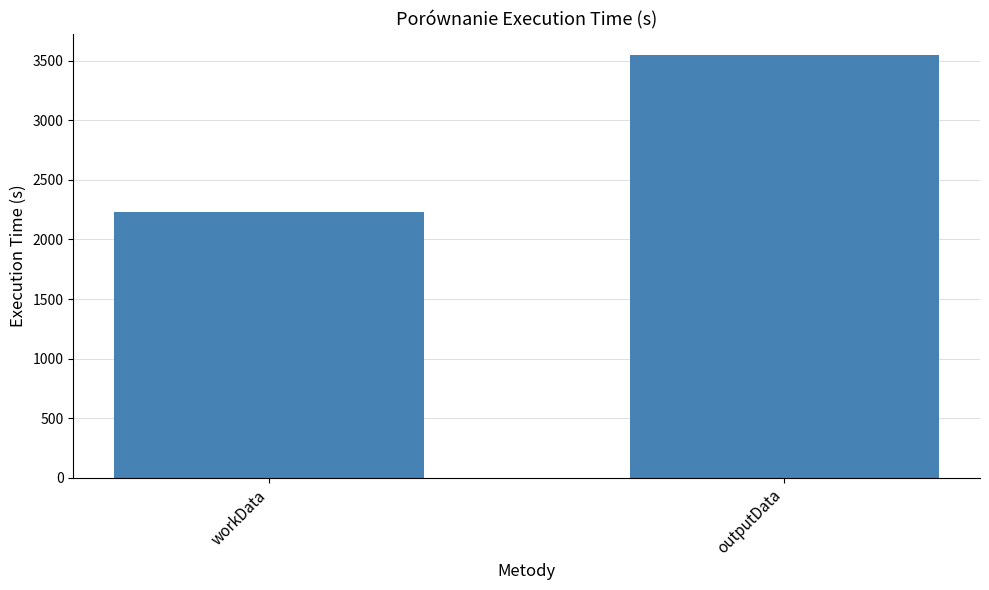

Between outputData and workData, which is larger?

outputData